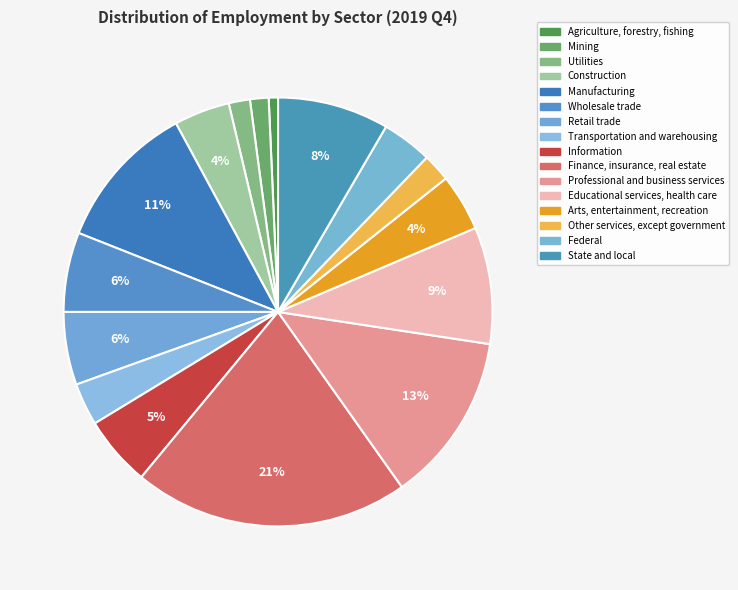

To the nearest percent, what portion does State and local represent?

8%